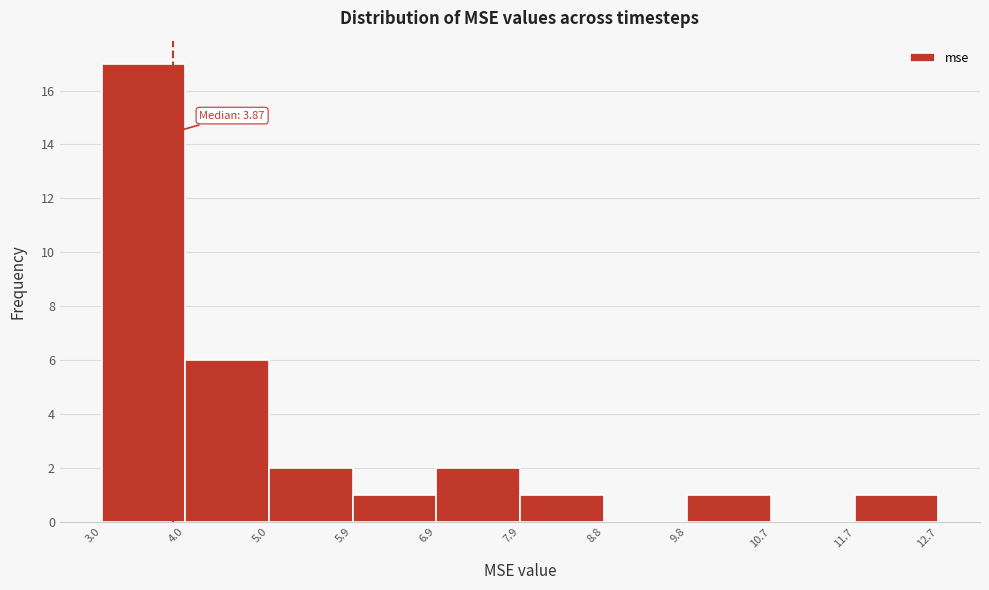

Which range on the x-axis has the tallest bar?

3.0 to 4.0